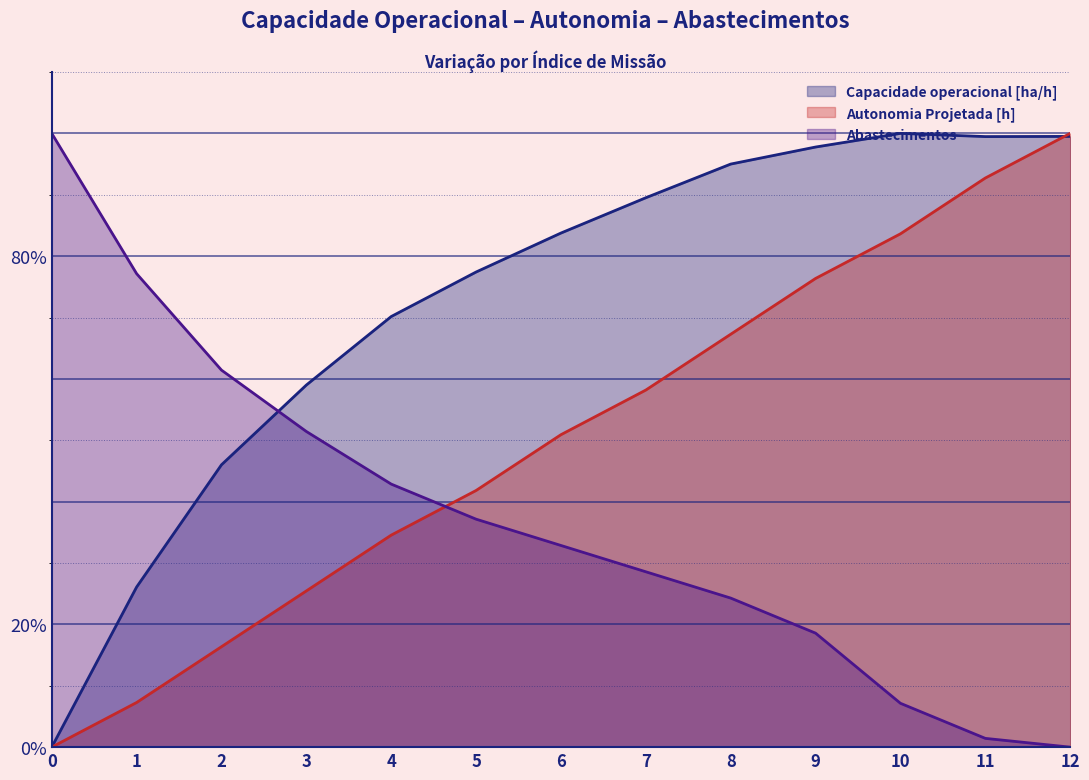

Which series has the widest spread of values?

Capacidade operacional [ha/h]